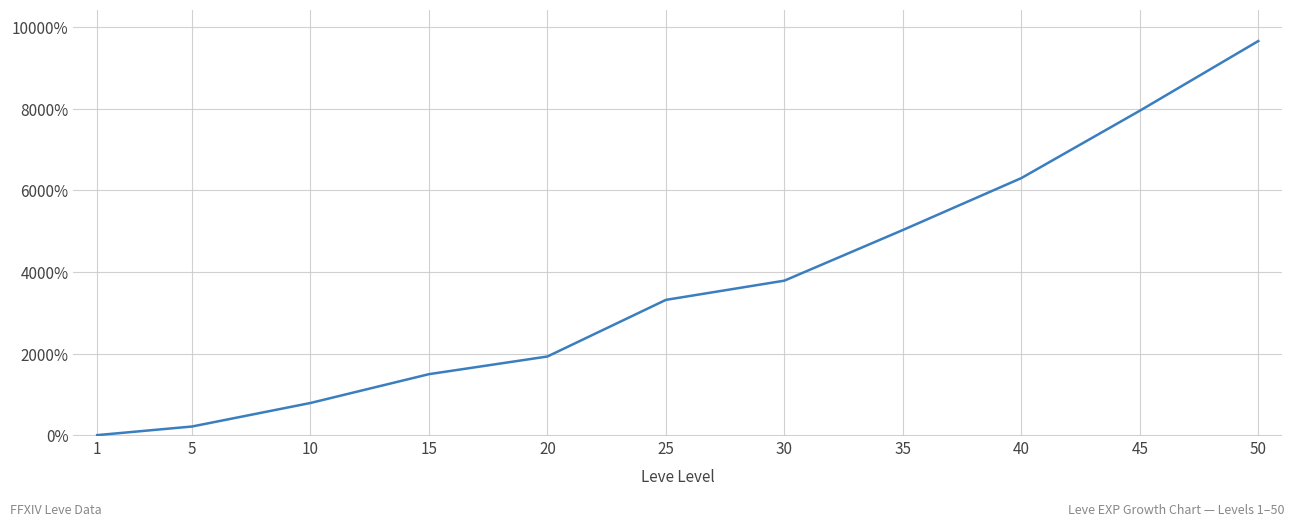

List the labels in order of value, largest first.

50, 45, 40, 35, 30, 25, 20, 15, 10, 5, 1